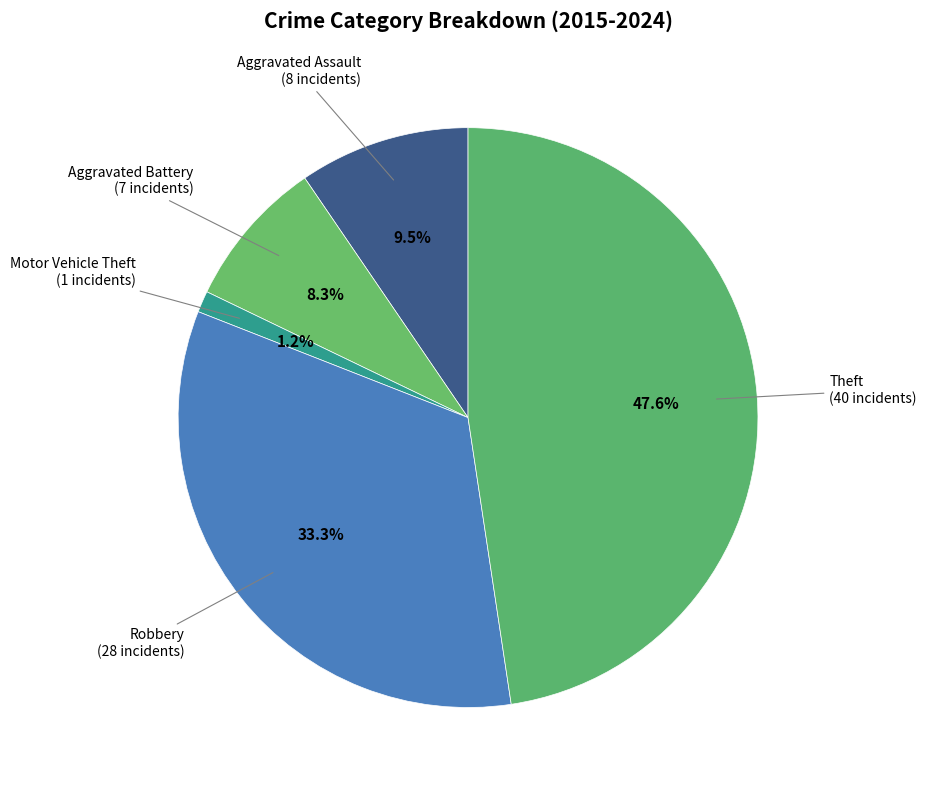

Rank the categories by value from highest to lowest.

Theft, Robbery, Aggravated Assault, Aggravated Battery, Motor Vehicle Theft